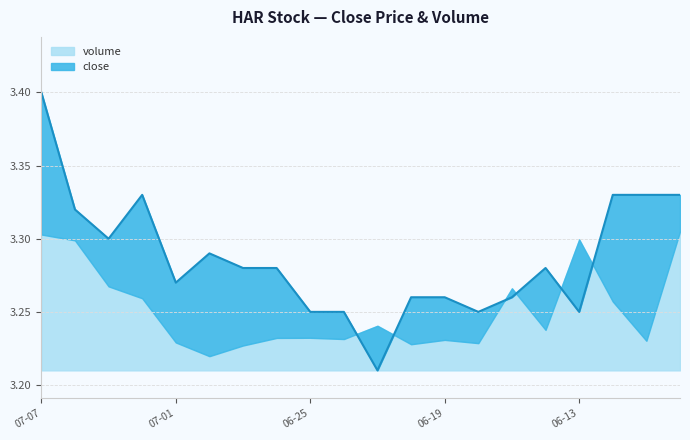

What is the difference between the maximum and minimum values in the volume series?

0.1